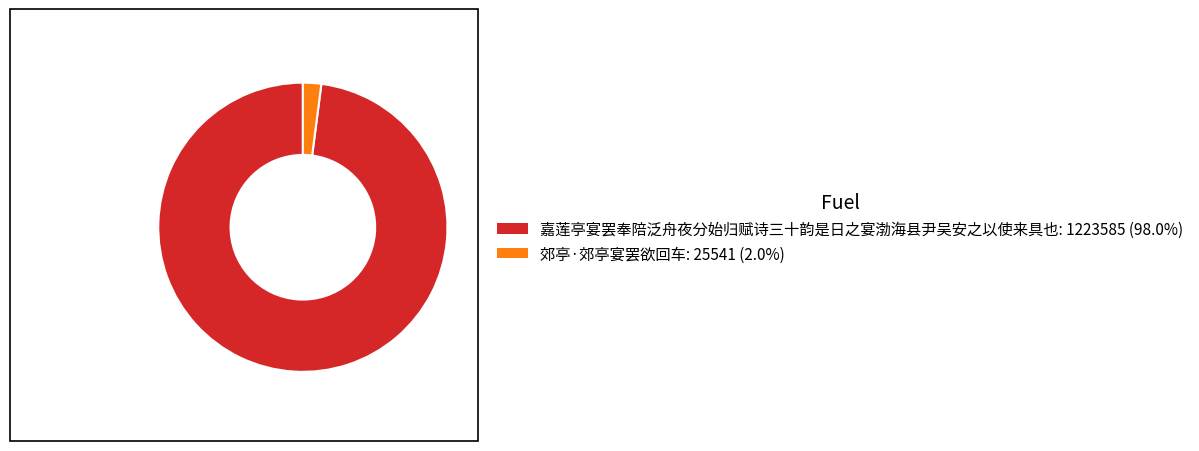

The 嘉莲亭宴罢奉陪泛舟夜分始归赋诗三十韵是日之宴渤海县尹吴安之以使来具也 slice represents 98% of the pie. True or false?

True